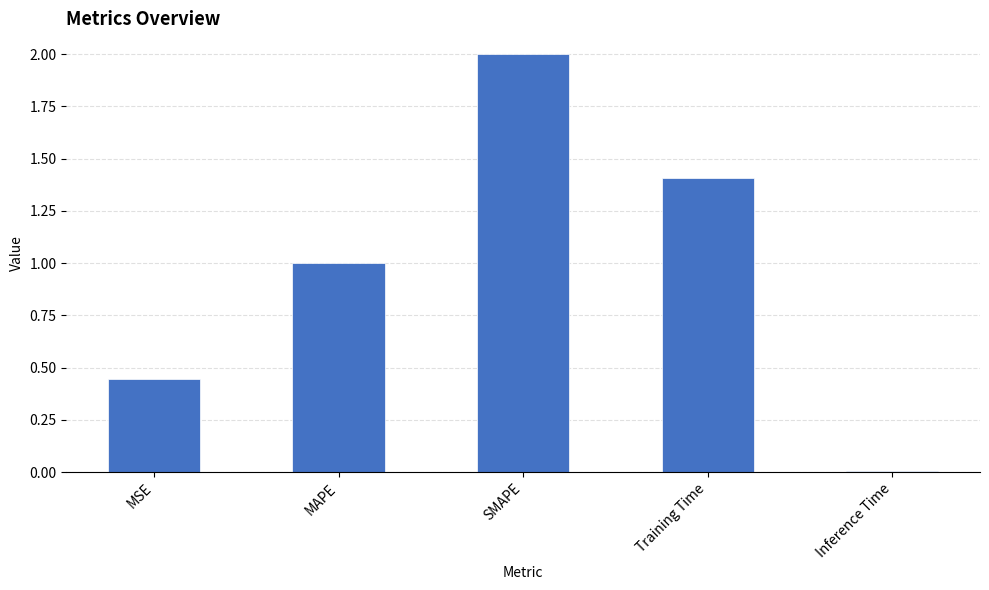

The value at MAPE is 0.6. True or false?

False